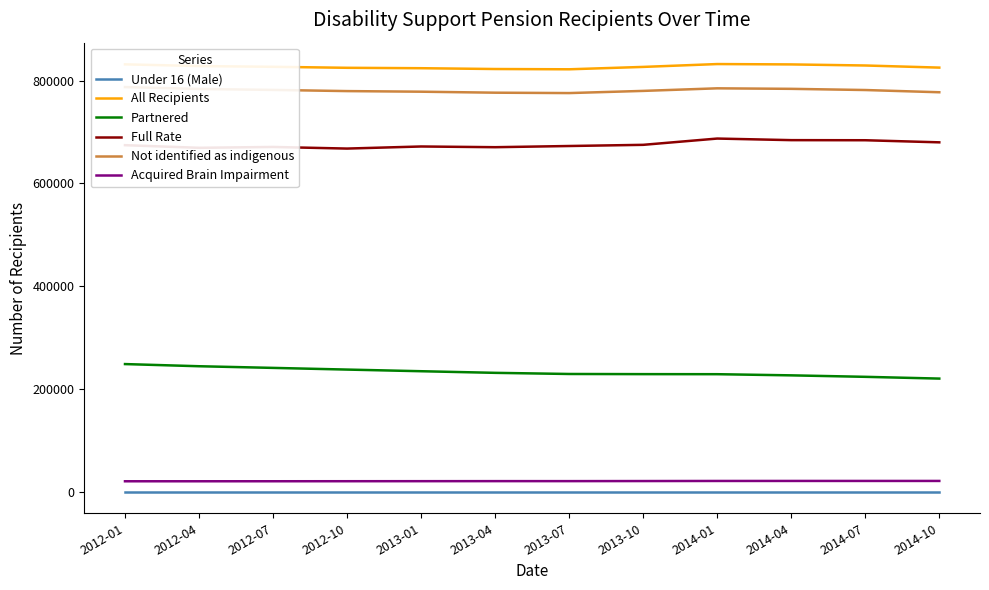

What is the sum of all Full Rate values?

8107640